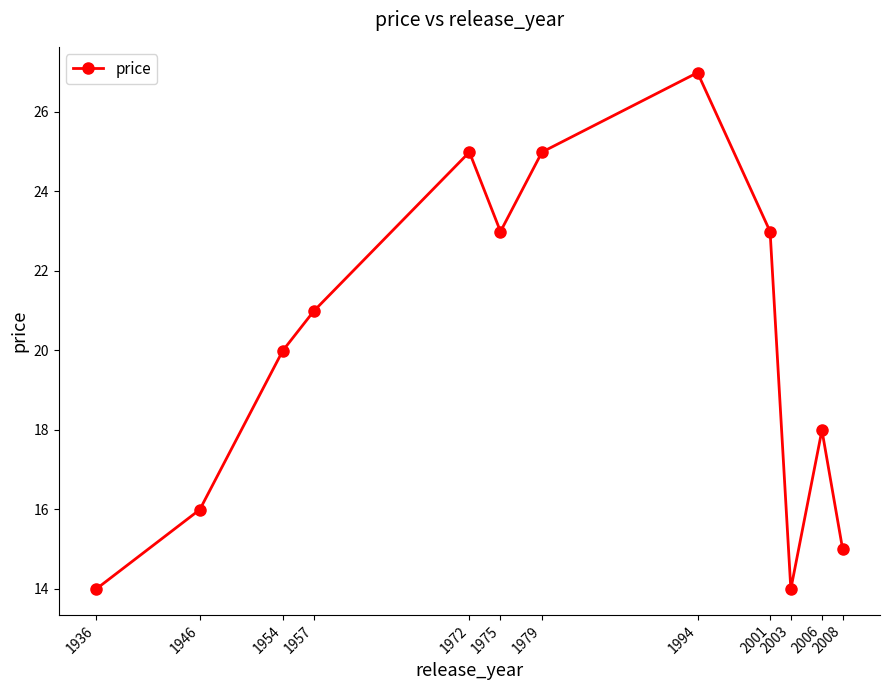

Read the value at 1994.

27.0